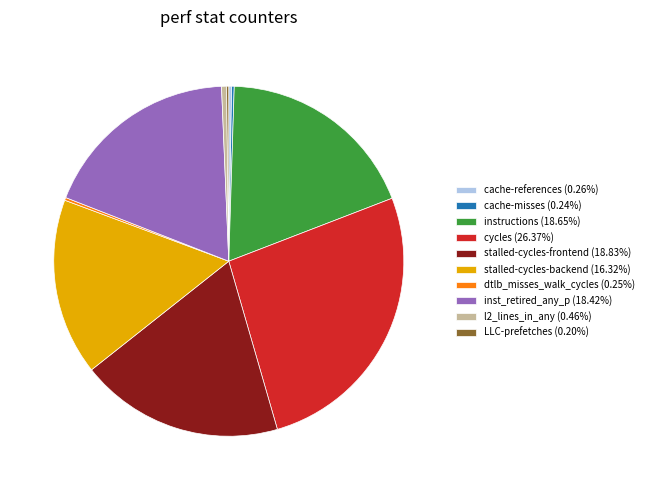

Is it true that inst_retired_any_p is 18% of the pie?

True